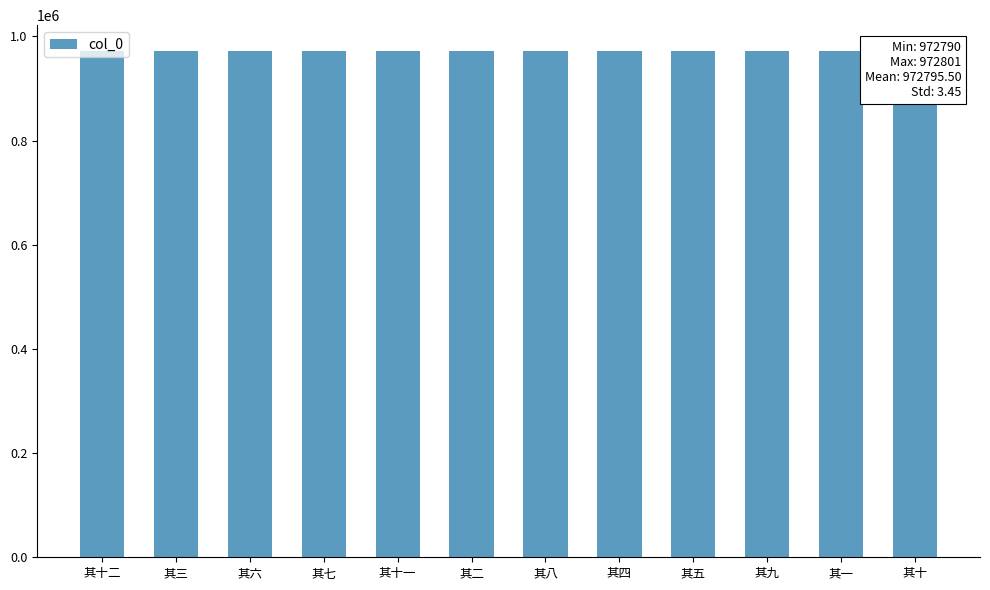

What is the average value?

972796